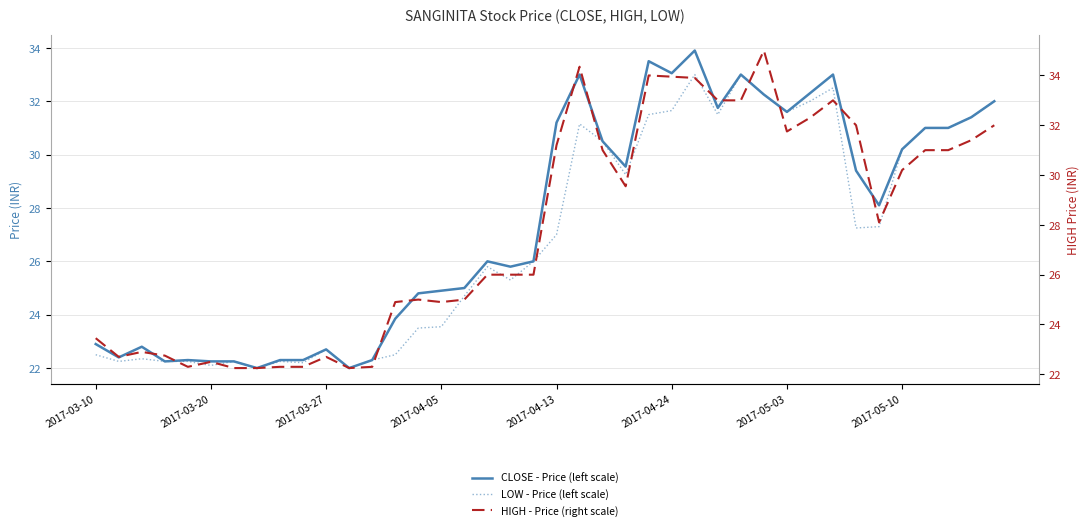

How many values in the LOW - Price (left scale) series exceed 27?

19